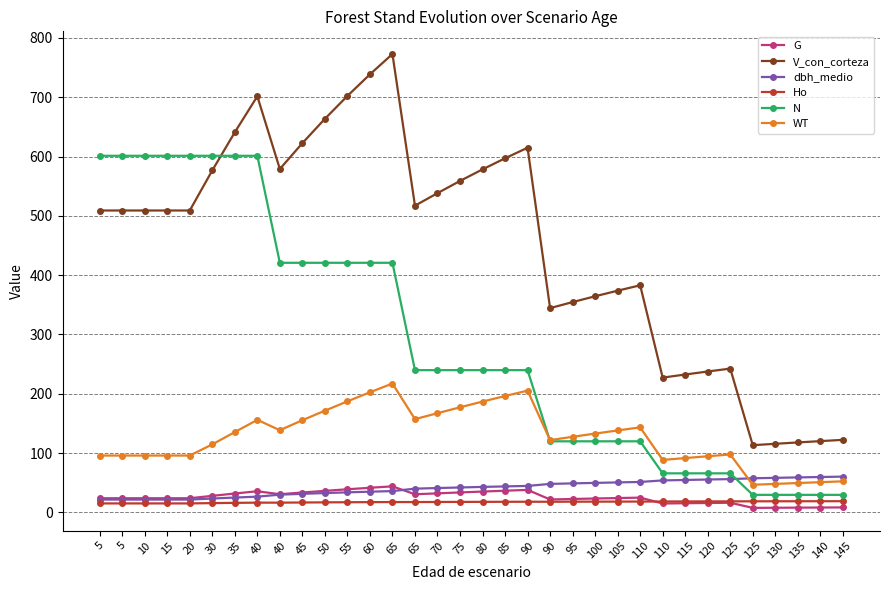

Is it true that V_con_corteza equals 382.9 at 110?

True